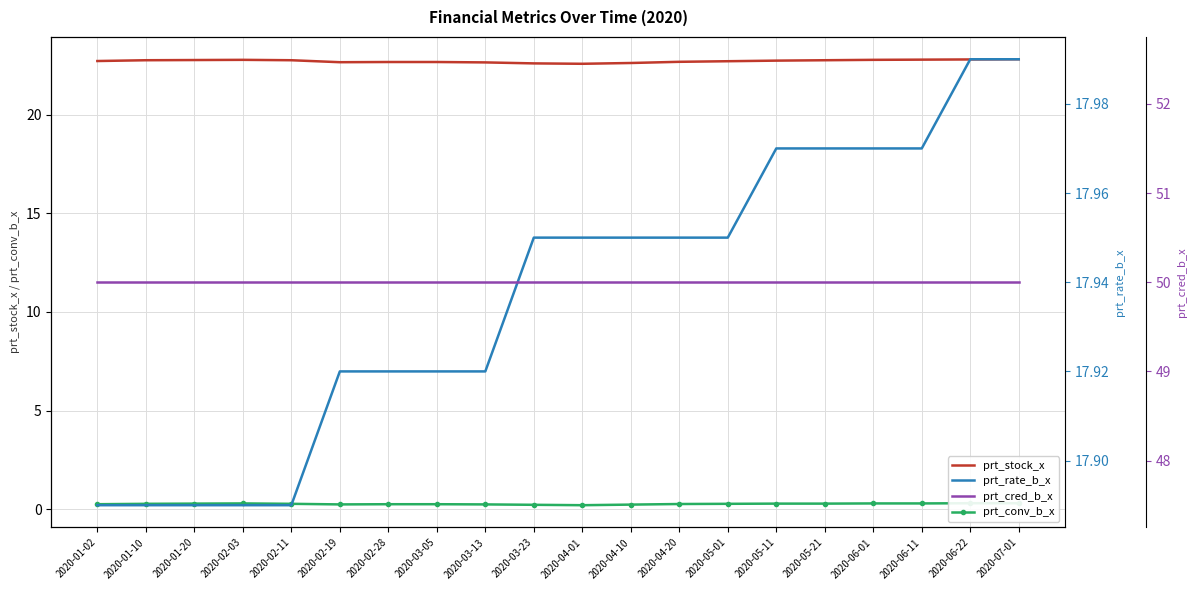

What is the spread (max minus min) of values at 2020-05-21?

49.7